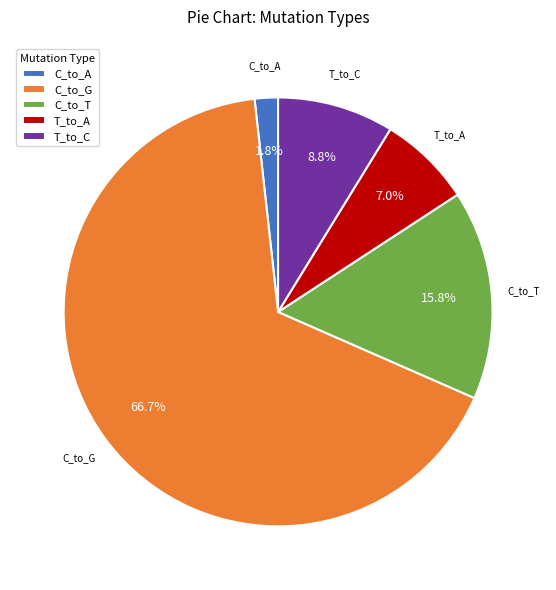

Does C_to_A represent more than half of the total?

No